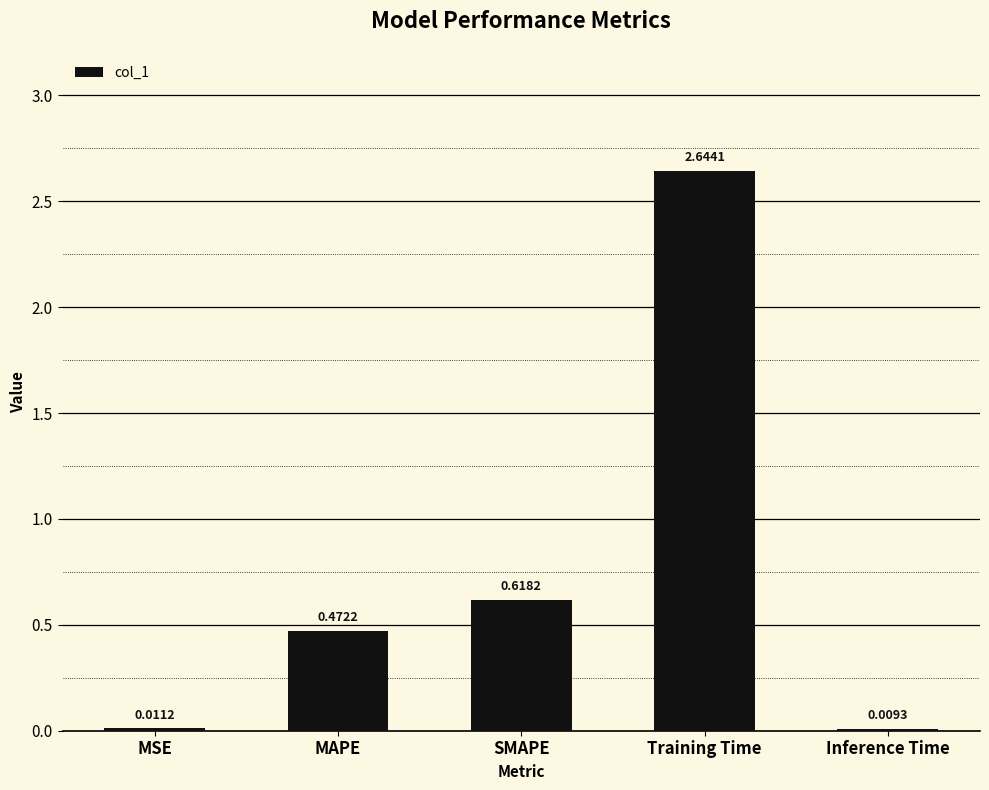

What is the change in value from SMAPE to Training Time?

+2.0